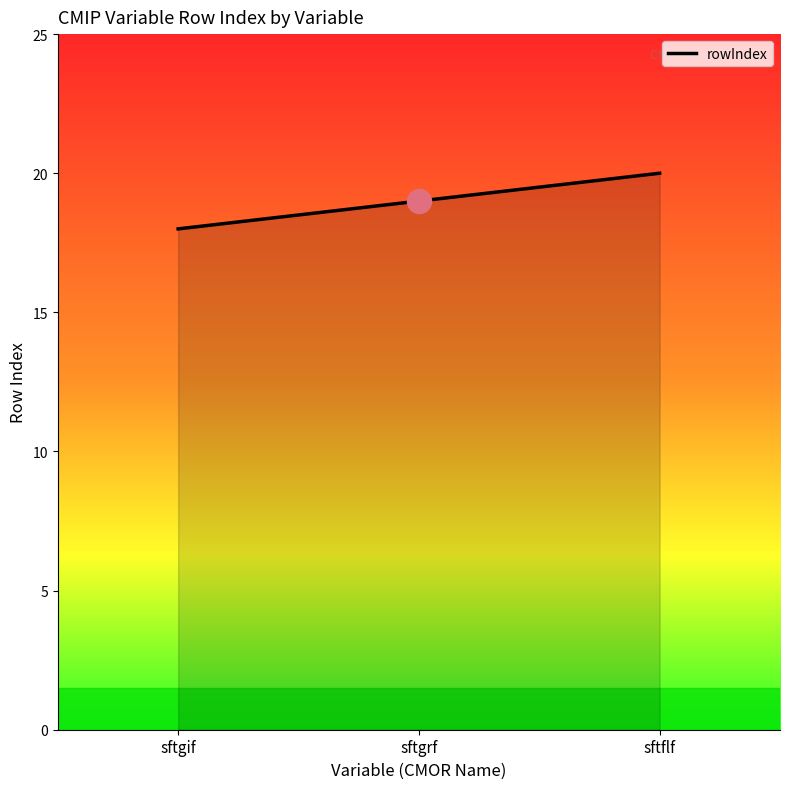

Approximately how many times larger is the value at sftgrf compared to sftgif?

1.1